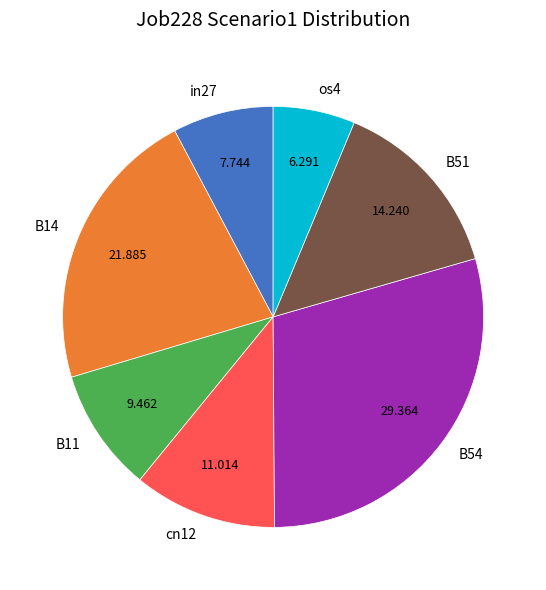

Is cn12 the majority of the pie?

No